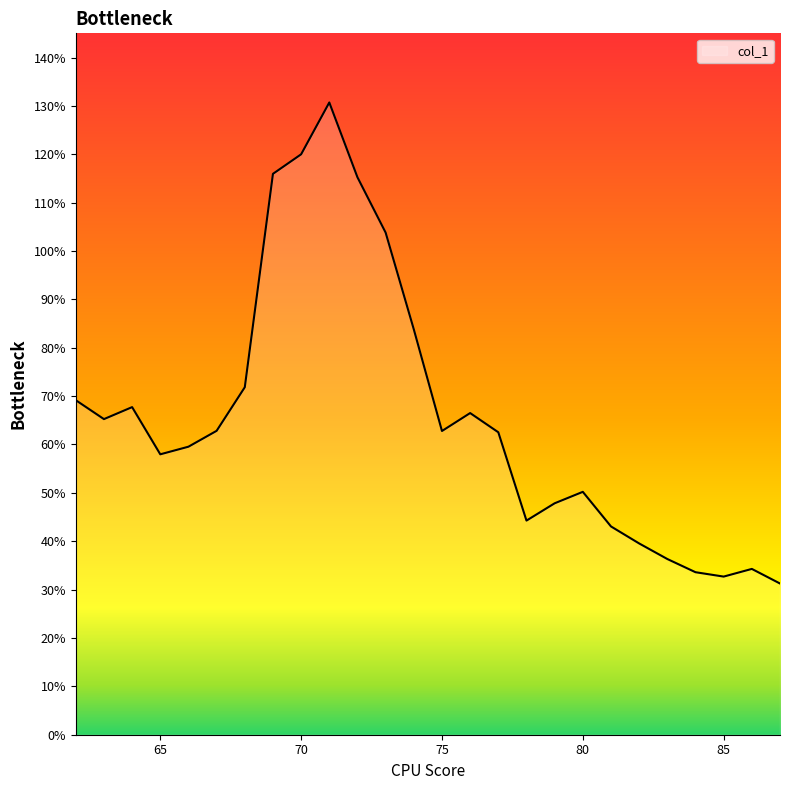

Reading right to left, list all the values displayed in this chart.

87=0.3	86=0.3	85=0.3	84=0.3	83=0.4	82=0.4	81=0.4	80=0.5	79=0.5	78=0.4	77=0.6	76=0.7	75=0.6	74=0.8	73=1.0	72=1.2	71=1.3	70=1.2	69=1.2	68=0.7	67=0.6	66=0.6	65=0.6	64=0.7	63=0.7	62=0.7